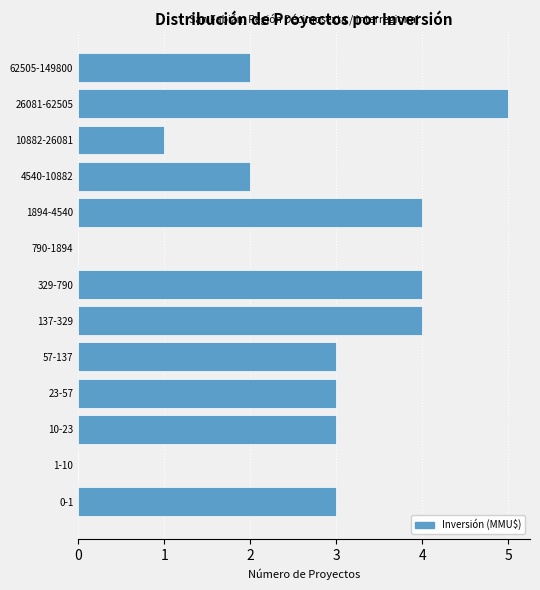

Reading bottom to top, extract all data points from this chart.

0-1=3	1-10=0	10-23=3	23-57=3	57-137=3	137-329=4	329-790=4	790-1894=0	1894-4540=4	4540-10882=2	10882-26081=1	26081-62505=5	62505-149800=2